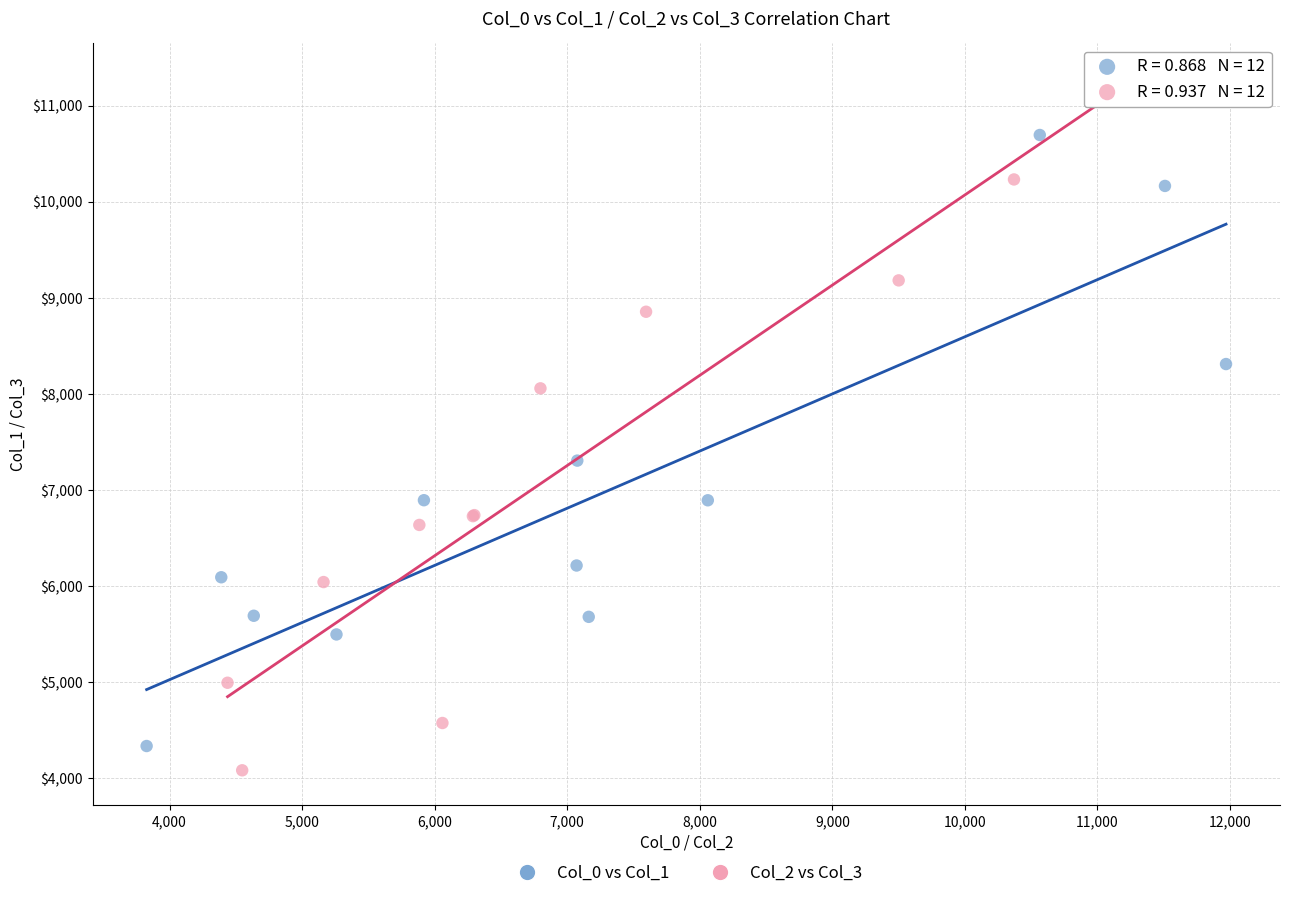

Which series has the largest Y range (max minus min)?

Col_2 vs Col_3